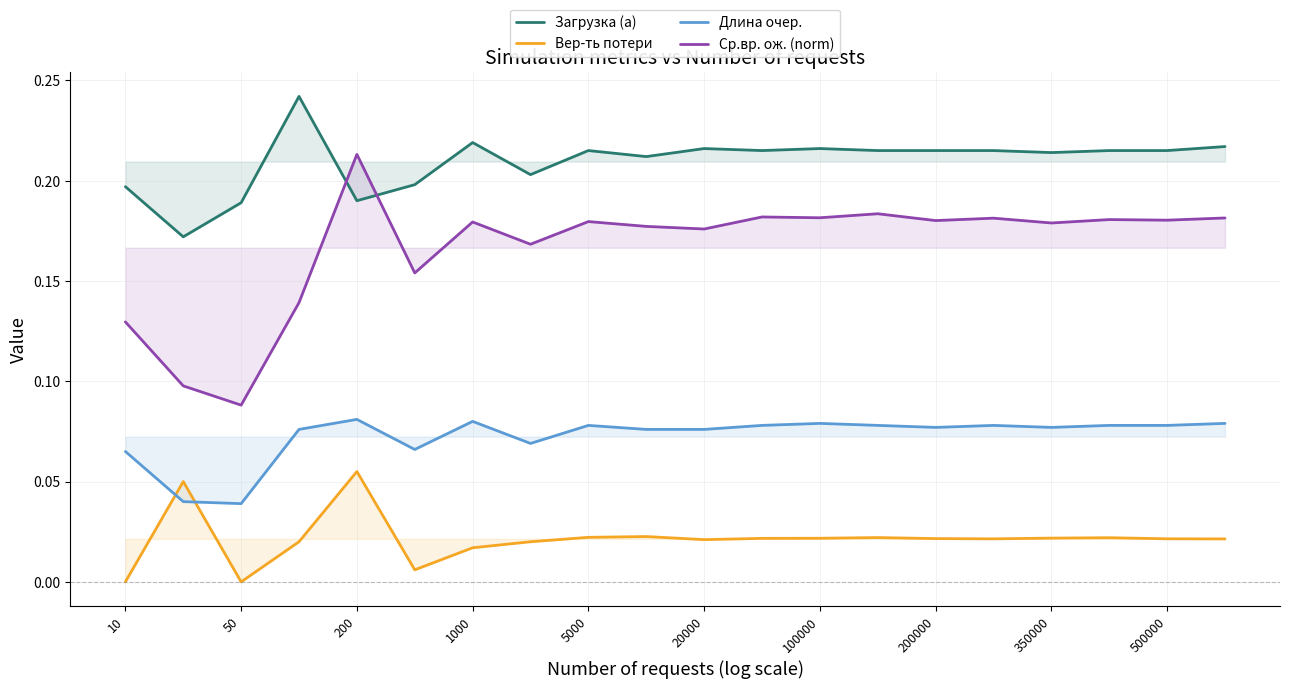

Is this an area chart (filled region under the line)?

No